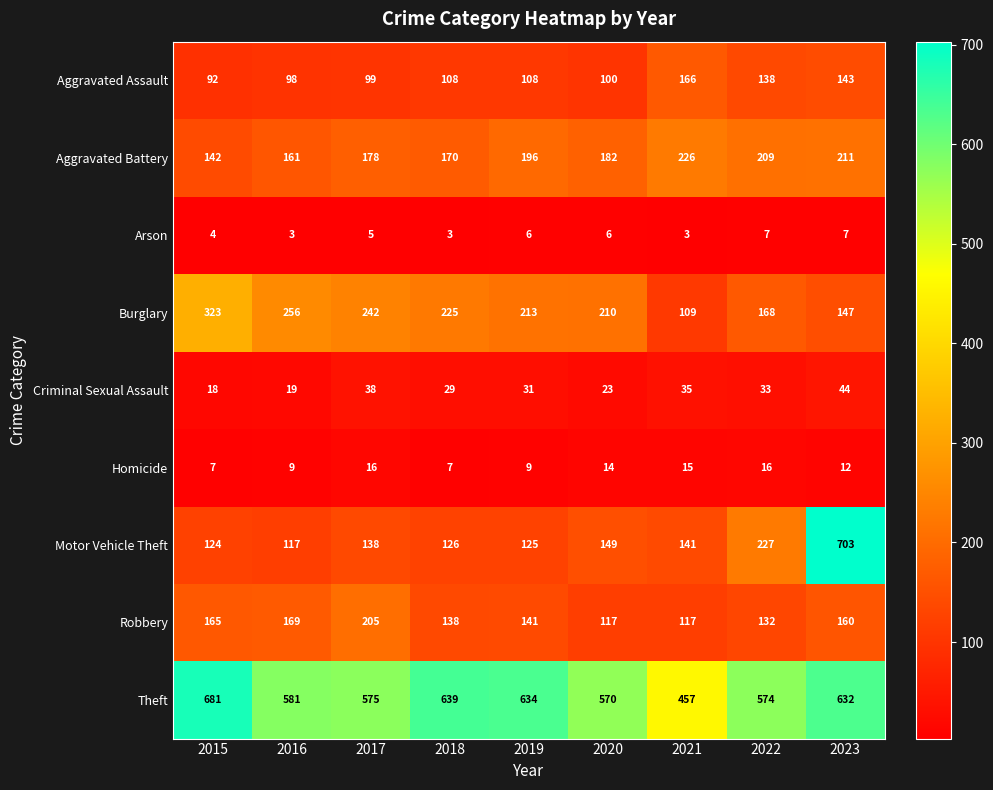

At how many categories does at least one series exceed 596?

4